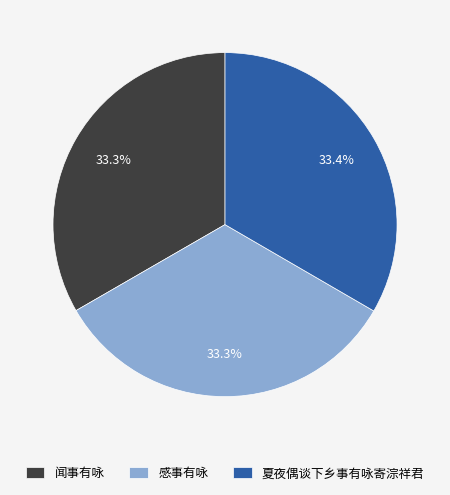

How many segments does this pie chart have?

3